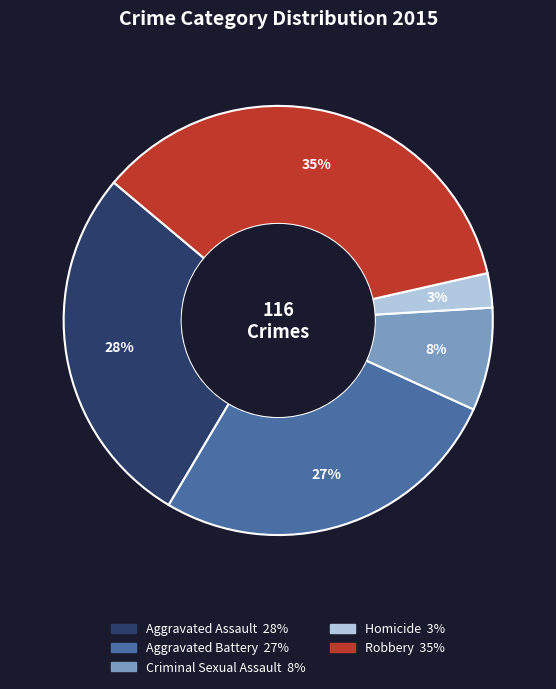

To the nearest percent, what portion does Aggravated Assault represent?

28%